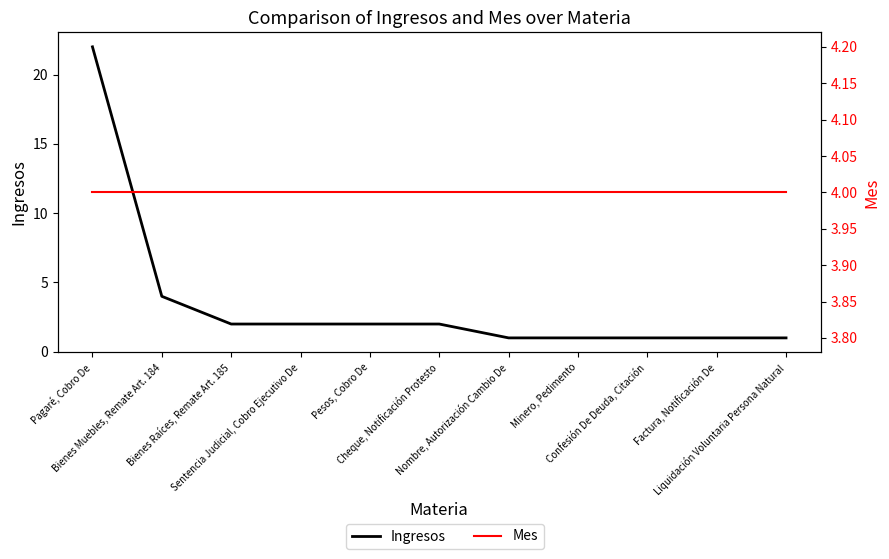

Reading right to left, list all the values displayed in this chart.

Ingresos: 1	1	1	1	1	2	2	2	2	4	22
Mes: 4	4	4	4	4	4	4	4	4	4	4